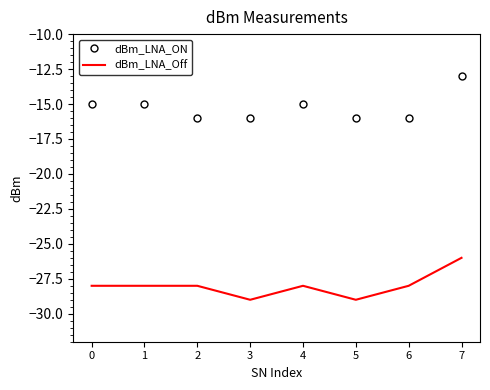

What is the total value across all series at 3?

-45